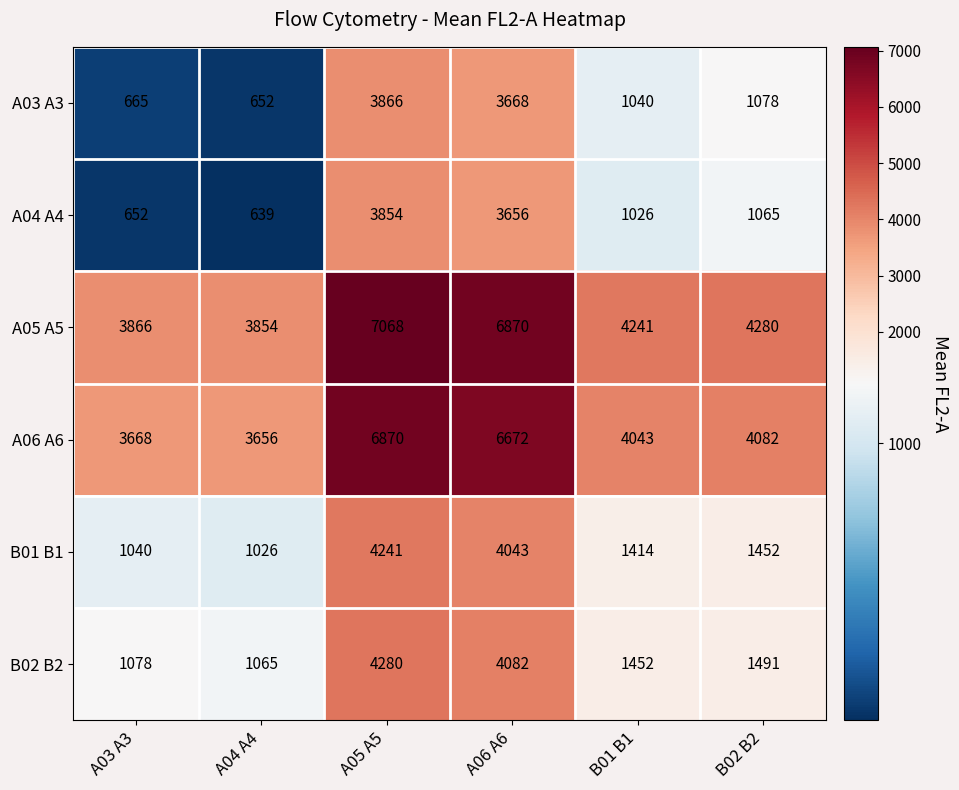

What is the minimum value shown in the chart?

639